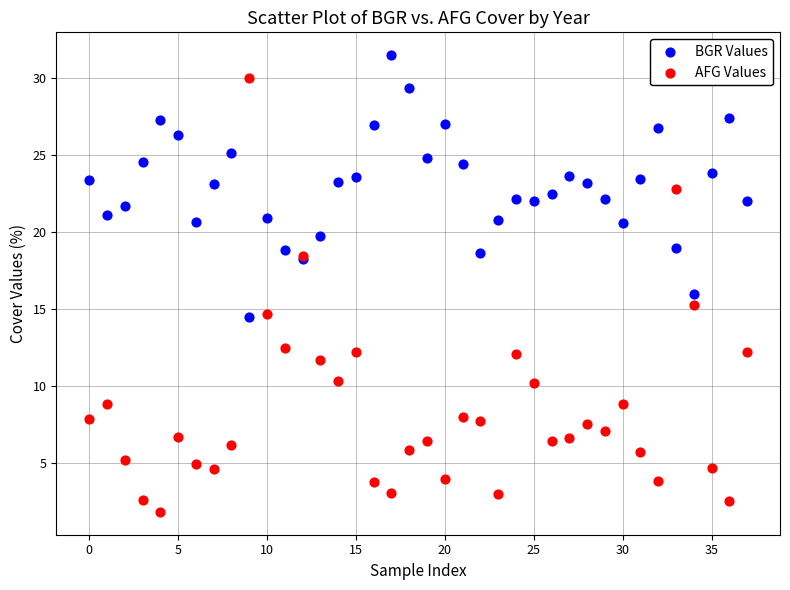

Which series contains the lowest Y value?

AFG Values